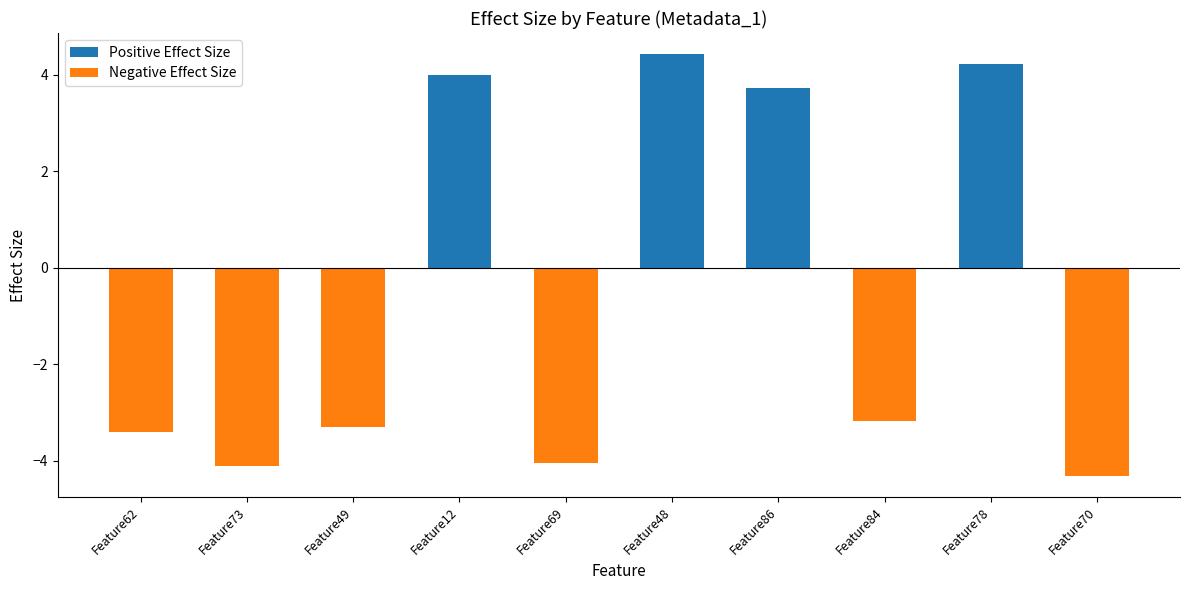

True or false: the data shows -3.3 at Feature49.

True